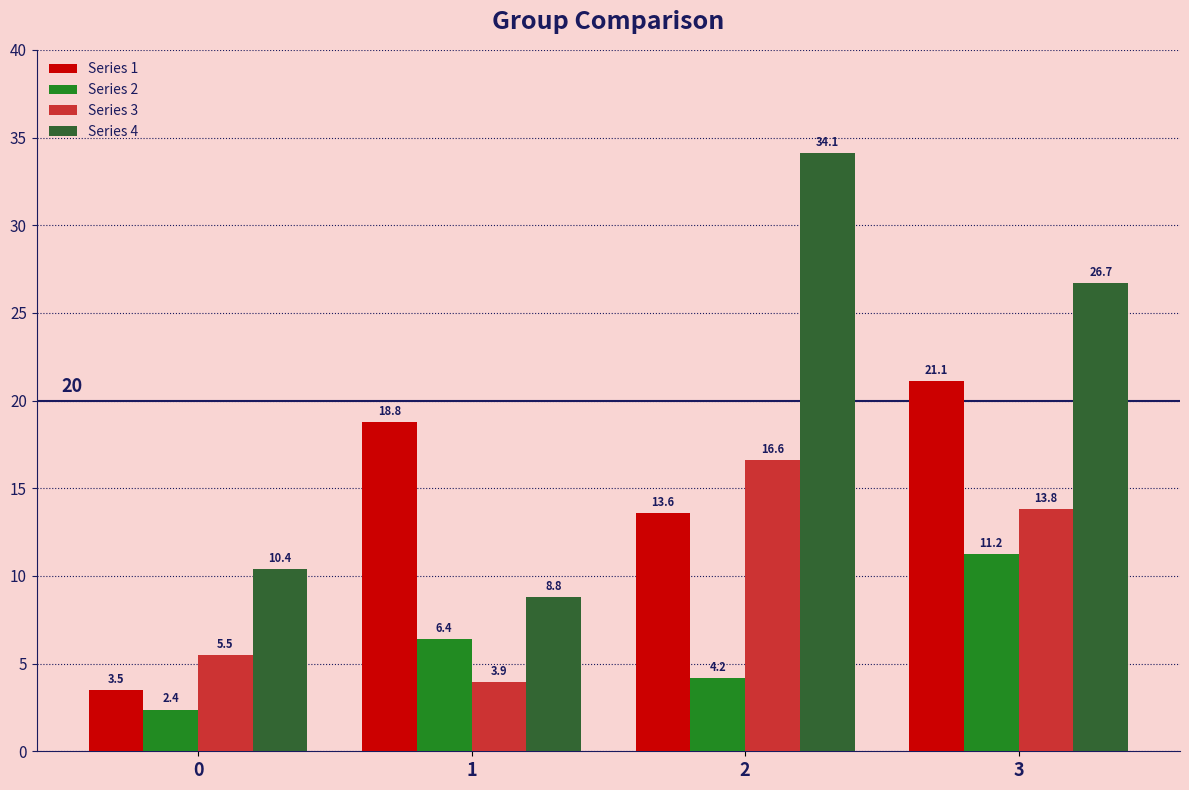

The Series 2 series shows 11.2 at 3. True or false?

True